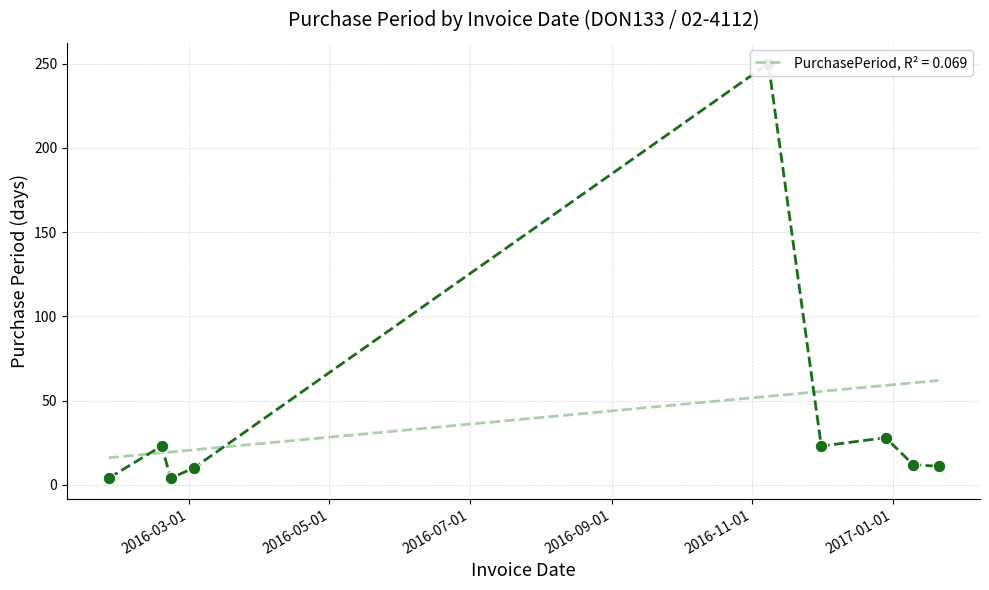

What is the change in value from 2016-07-01 to 2017-01-01?

+19